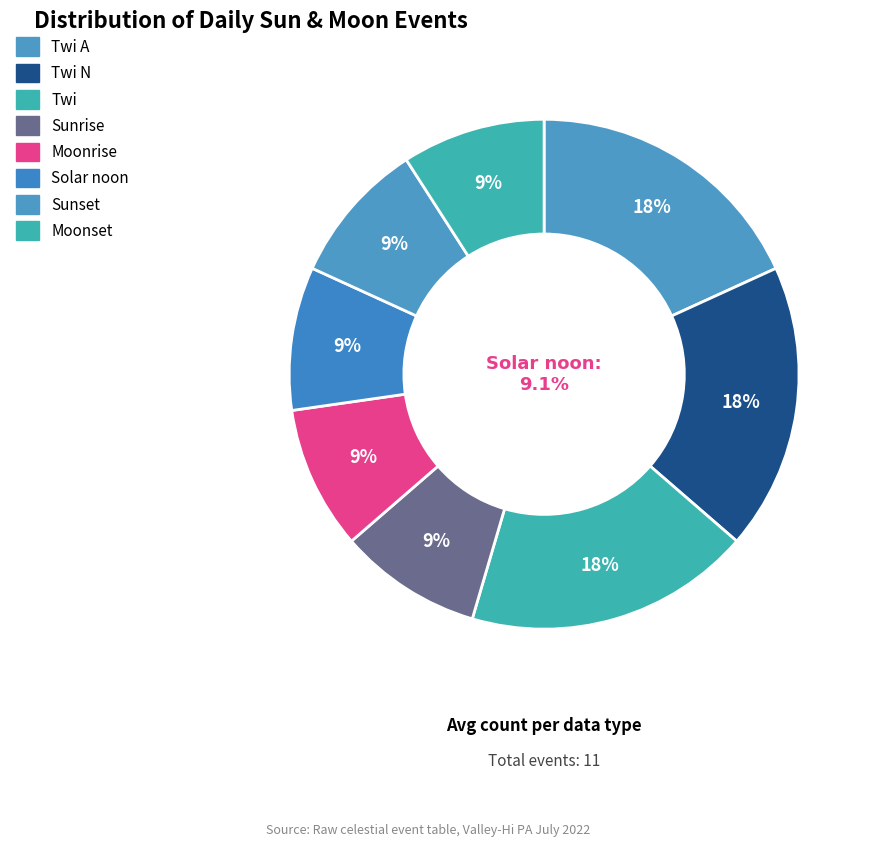

Is there any slice that represents more than half of the pie?

No